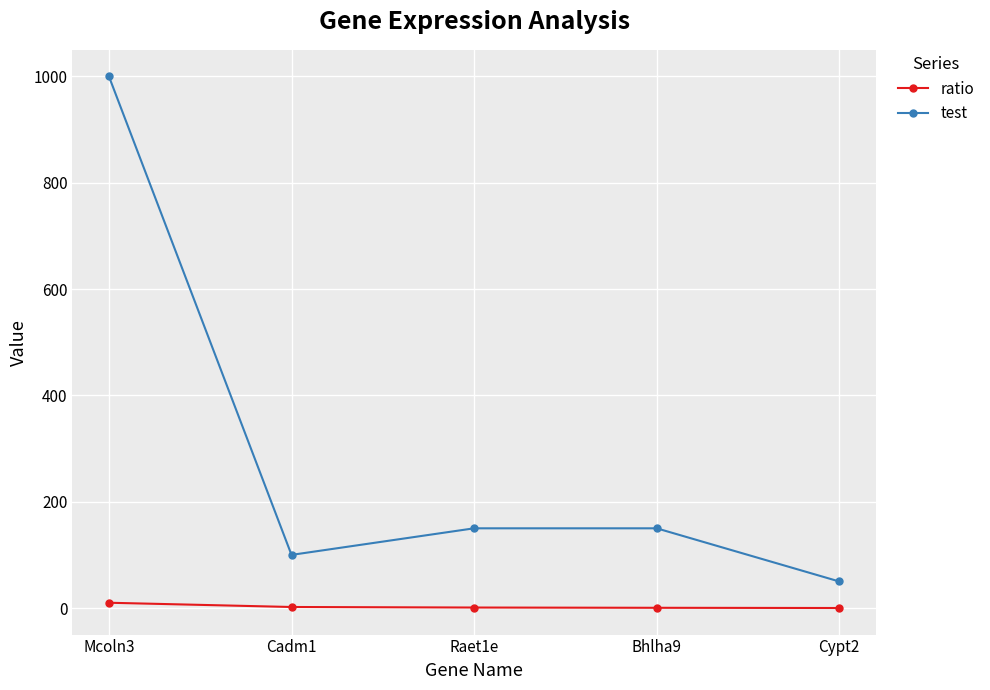

Is the value of test at Bhlha9 greater than the value of ratio at Cadm1?

Yes